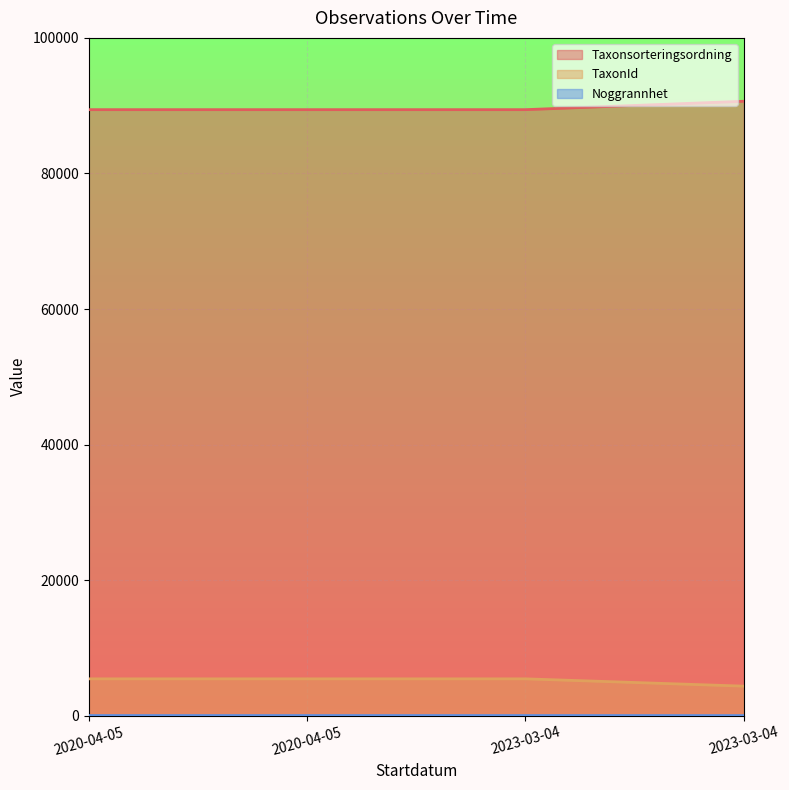

Which series has the largest total across all categories?

Taxonsorteringsordning